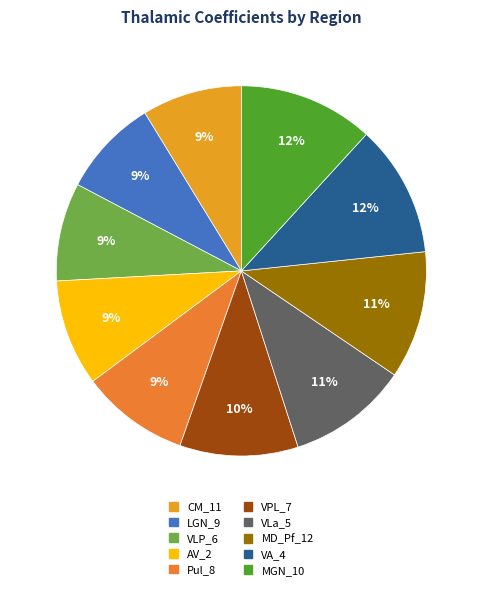

How many segments does this pie chart have?

10